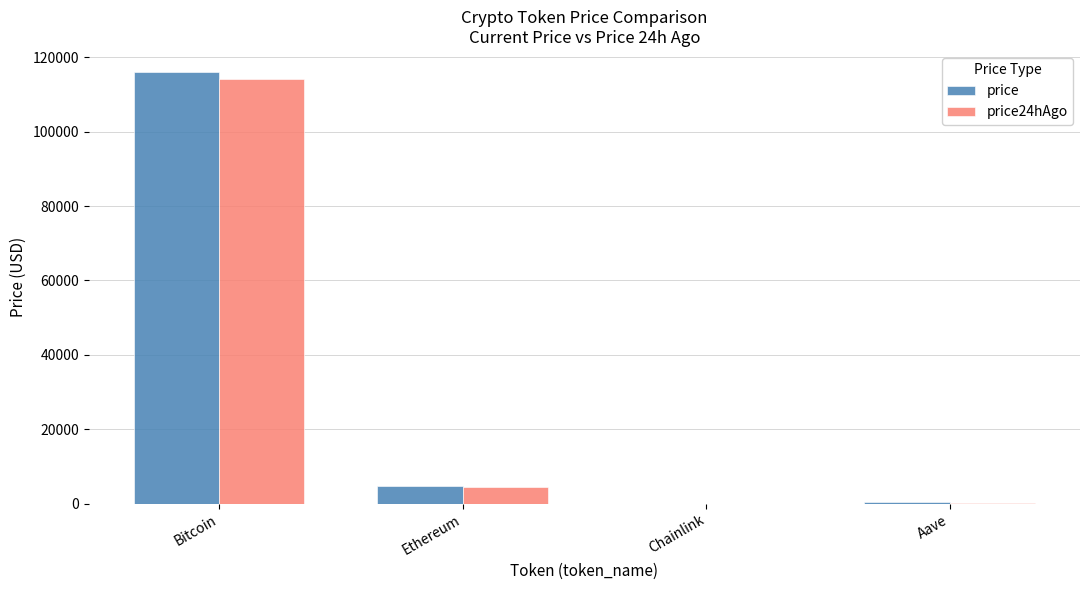

What is the greatest value displayed?

115906.0